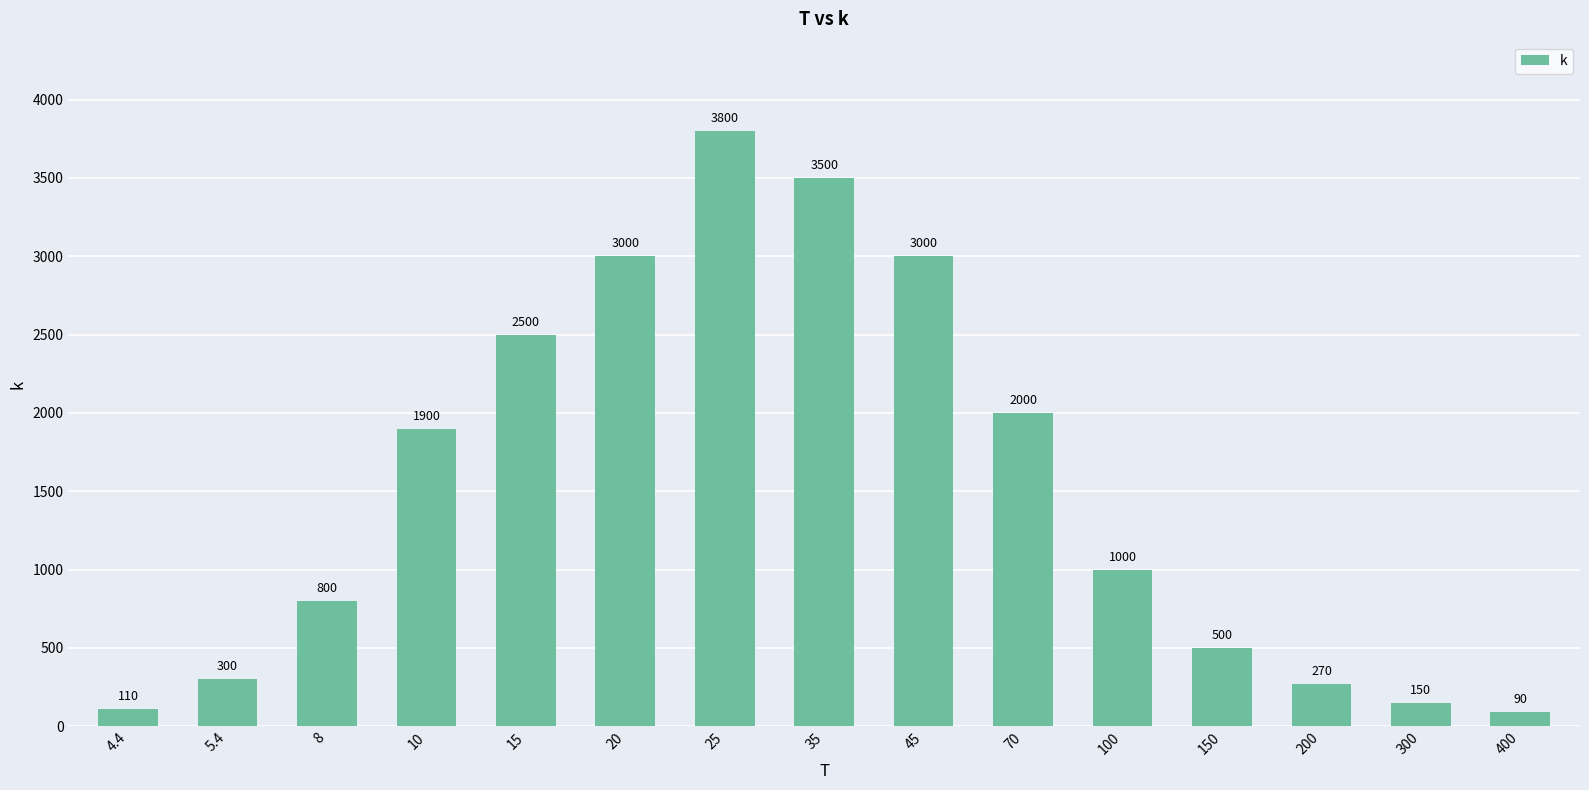

What is the label of the 3rd bar from the left?

8